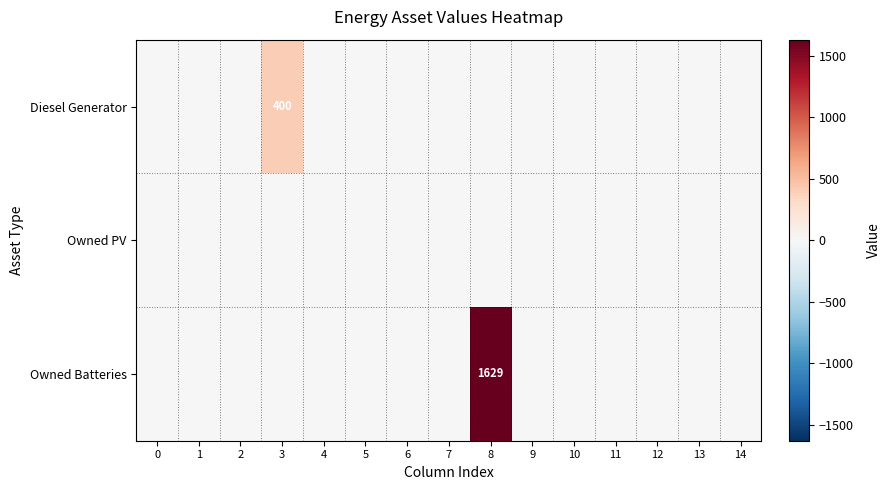

Is the value of Owned Batteries at 12 greater than the value of Owned PV at 9?

No